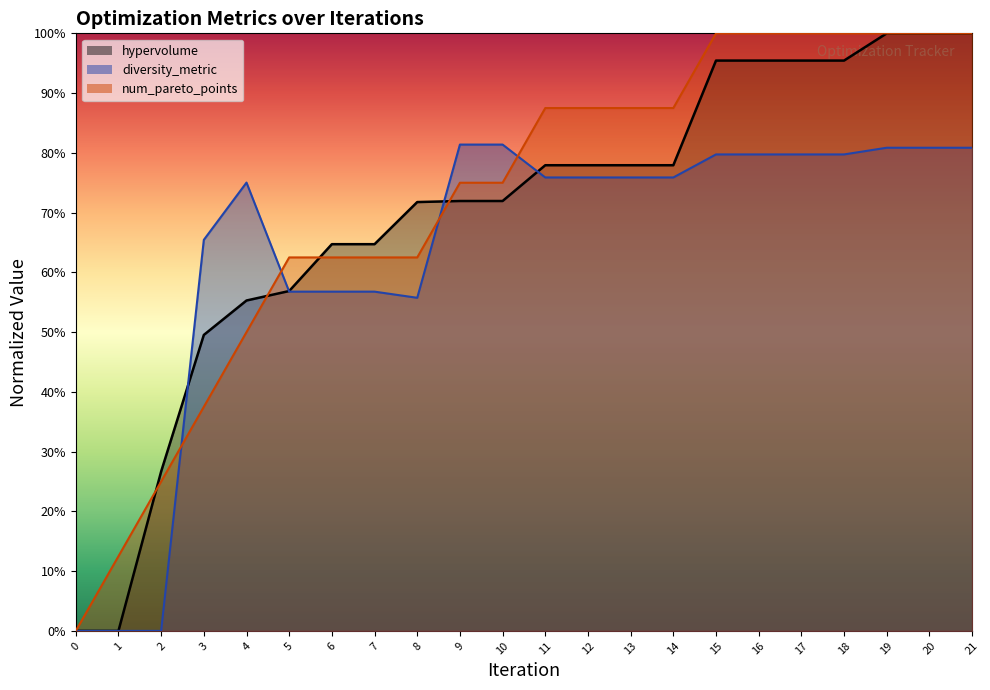

Which series ends up on top after the final intersection of diversity_metric and num_pareto_points?

num_pareto_points